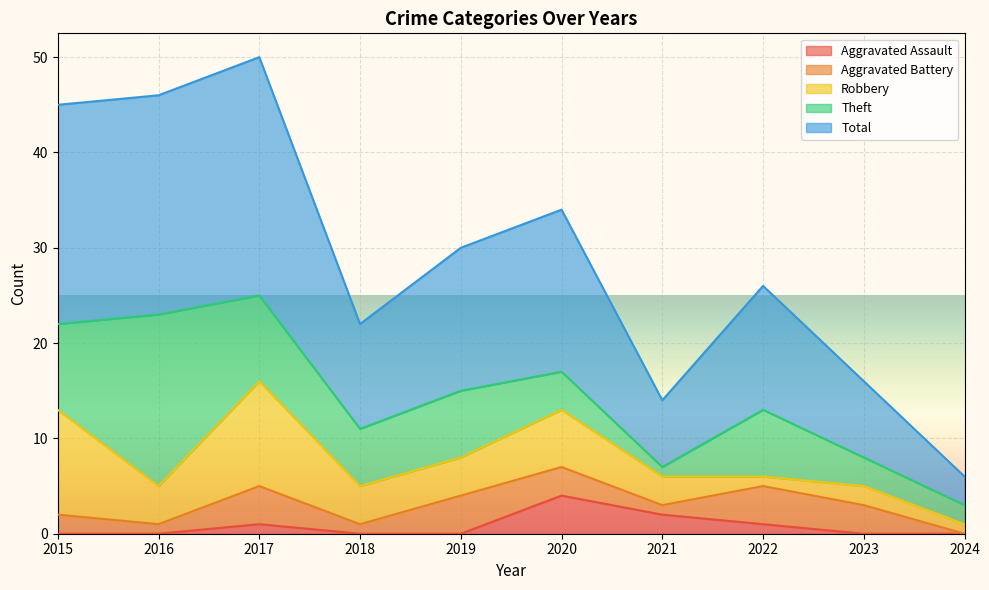

Reading left to right, what are all the values shown in this chart?

Aggravated Assault: 0	0	1	0	0	4	2	1	0	0
Aggravated Battery: 2	1	4	1	4	3	1	4	3	0
Robbery: 11	4	11	4	4	6	3	1	2	1
Theft: 9	18	9	6	7	4	1	7	3	2
Total: 23	23	25	11	15	17	7	13	8	3